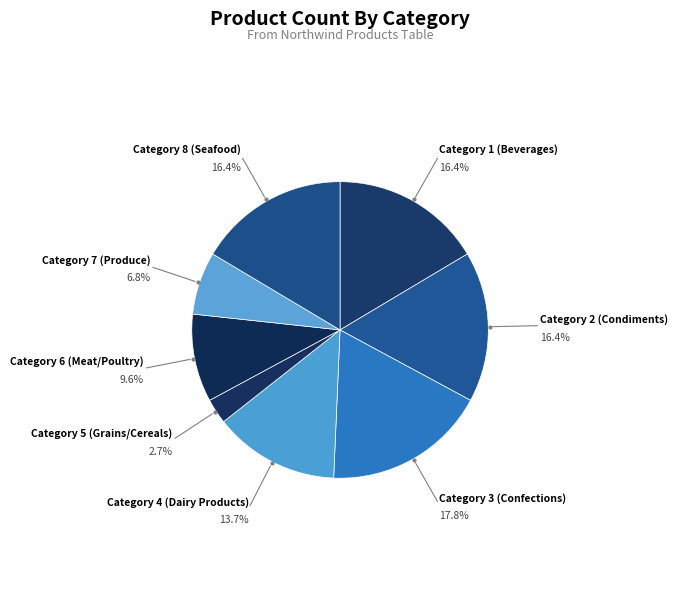

Count the number of slices in the pie.

8